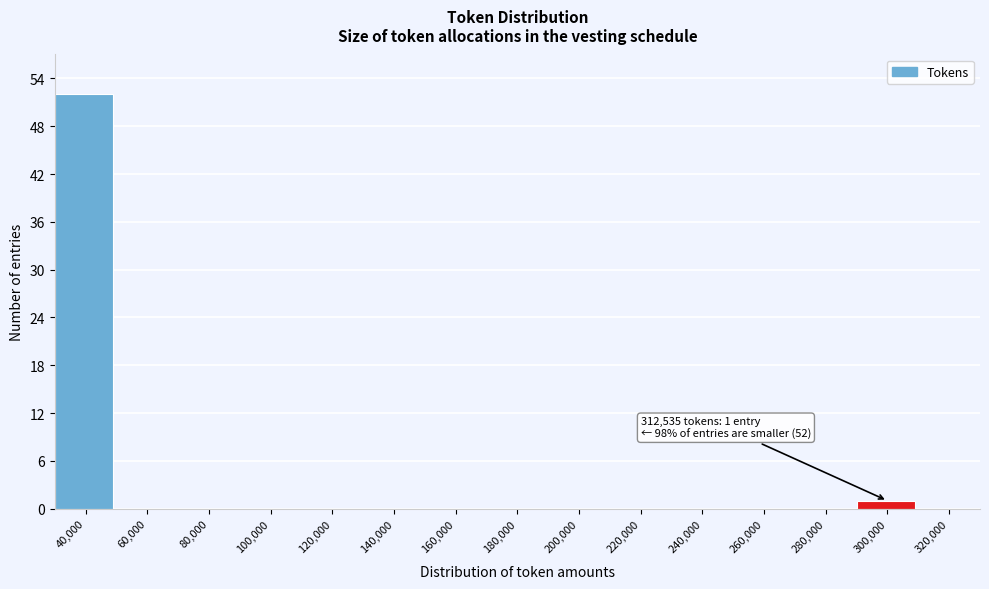

Reading right to left, extract all data points from this chart.

320,000=0	300,000=1	280,000=0	260,000=0	240,000=0	220,000=0	200,000=0	180,000=0	160,000=0	140,000=0	120,000=0	100,000=0	80,000=0	60,000=0	40,000=52